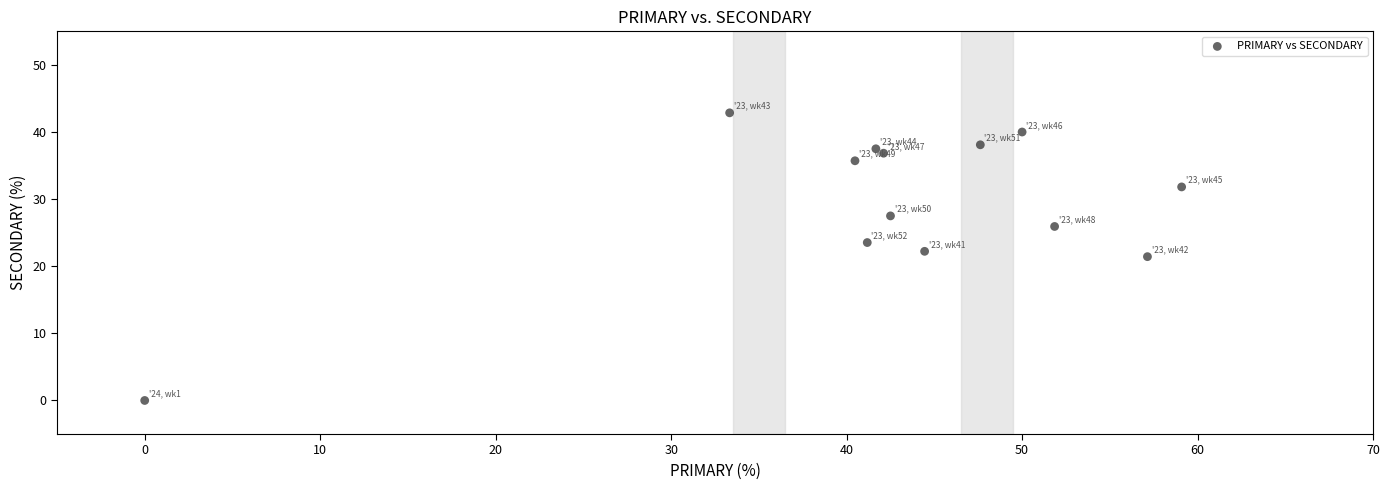

What is the range of X values (max minus min)?

59.1